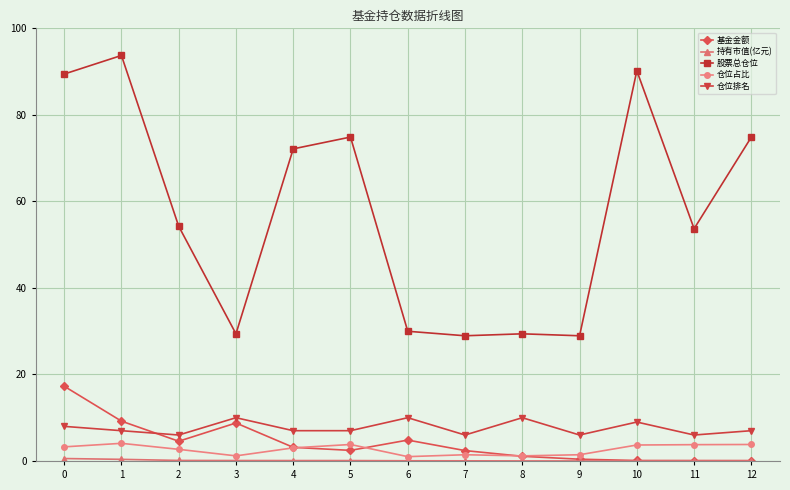

Which series has the largest range (max minus min)?

股票总仓位